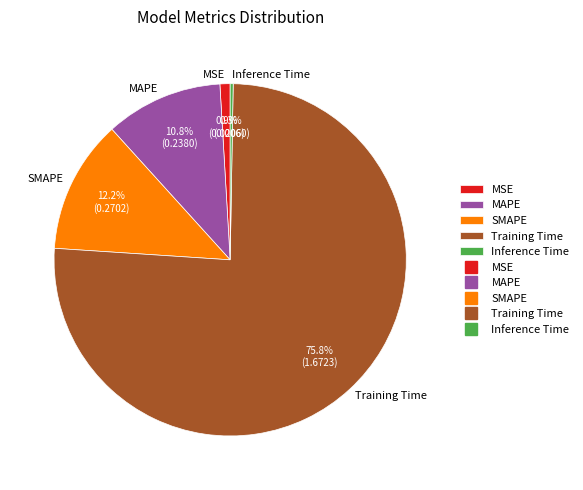

Is it true that SMAPE is 7% of the pie?

False